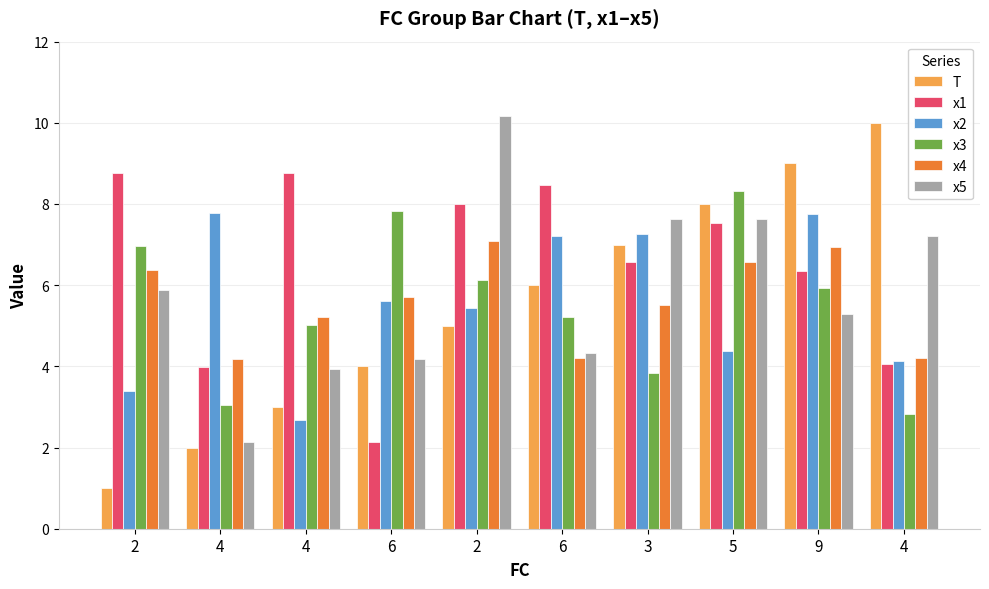

Does the chart contain any negative values?

No